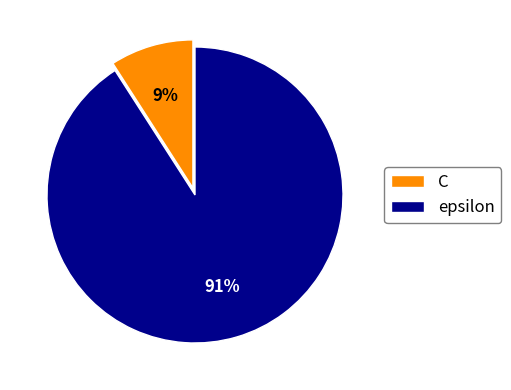

Between C and epsilon, which is larger?

epsilon